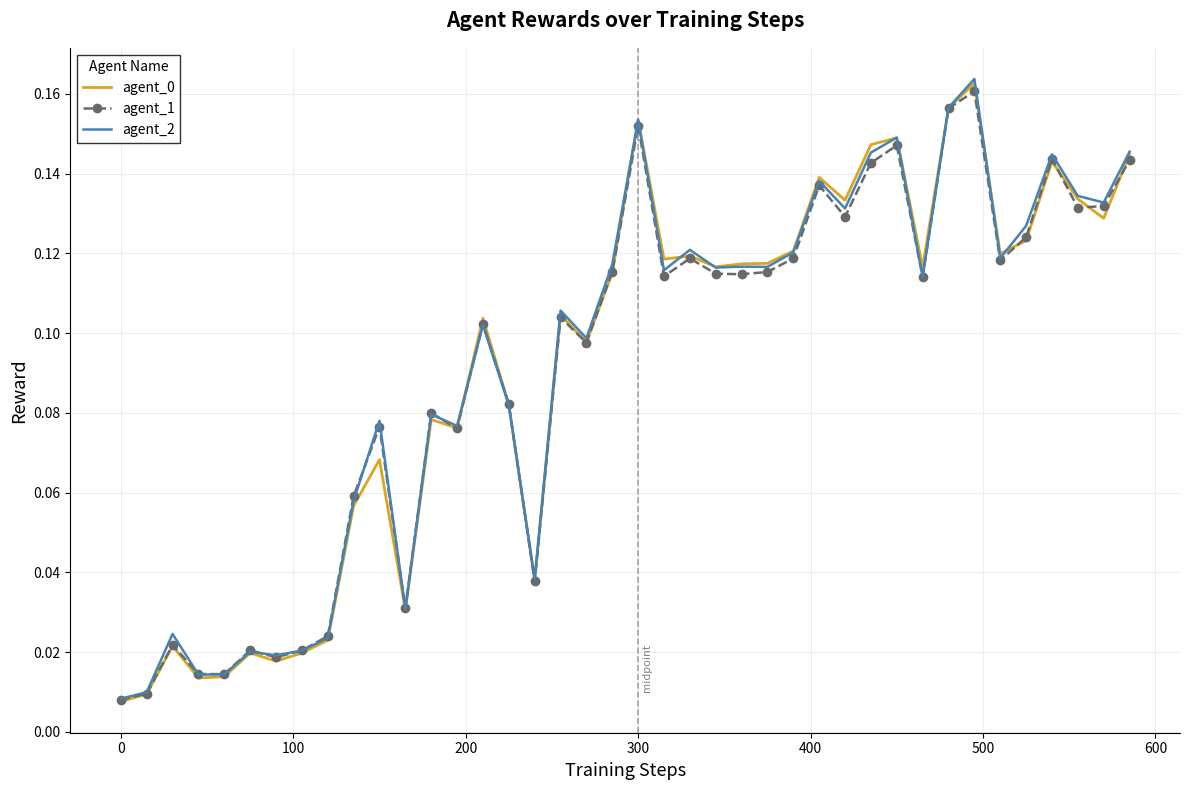

Does the chart have visible grid lines?

Yes